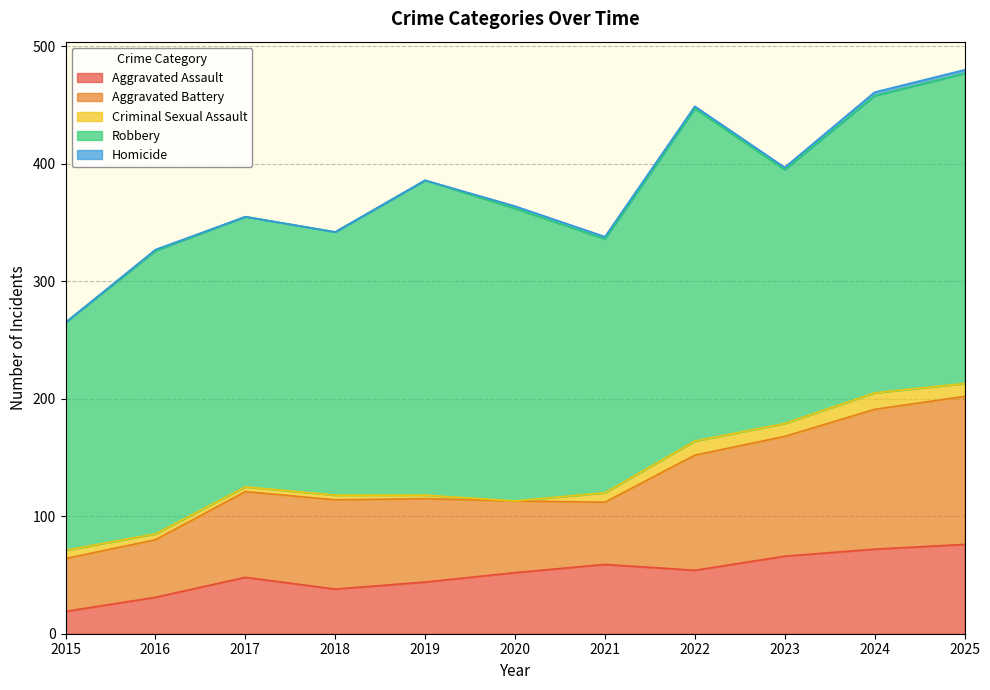

Rank the categories by Aggravated Assault value from highest to lowest.

2025, 2024, 2023, 2021, 2022, 2020, 2017, 2019, 2018, 2016, 2015